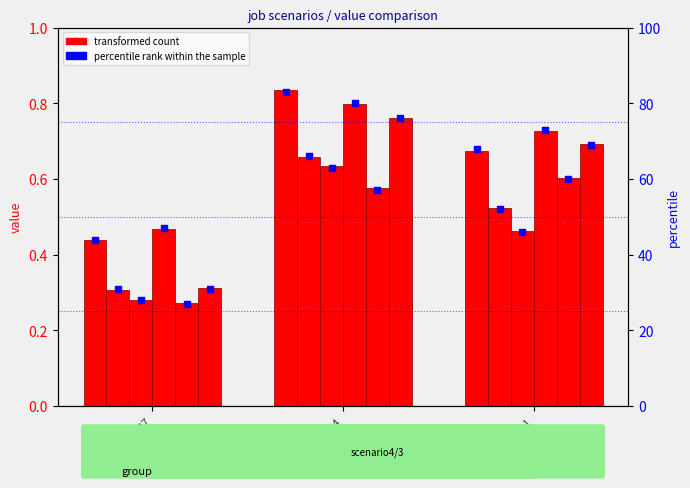

What is the total value across all series at in27?

44.4